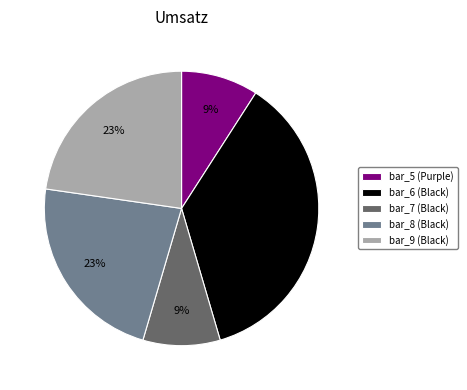

To the nearest percent, what is the difference between the bar_7 (Black) and bar_9 (Black) slice percentages?

14%